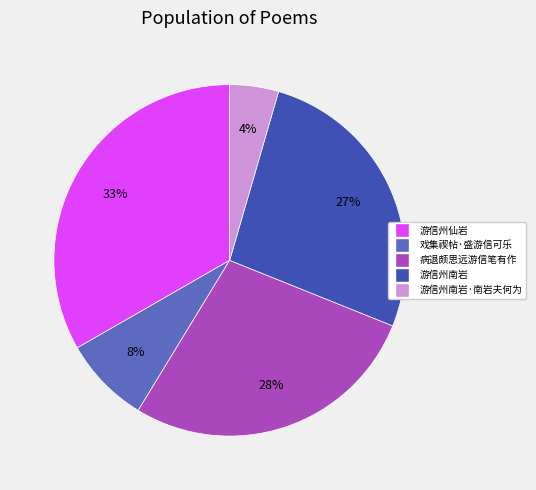

Does any single category account for the majority?

No